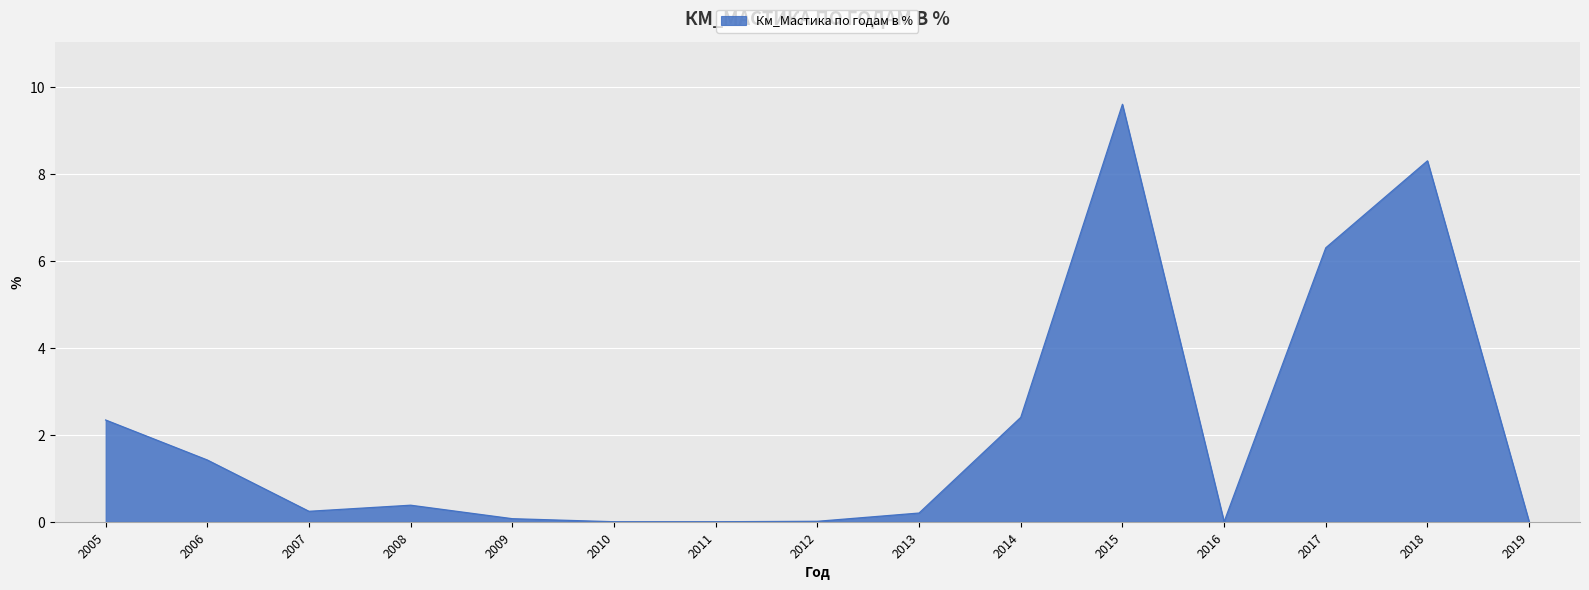

True or false: the data shows 0.2 at 2007.

True